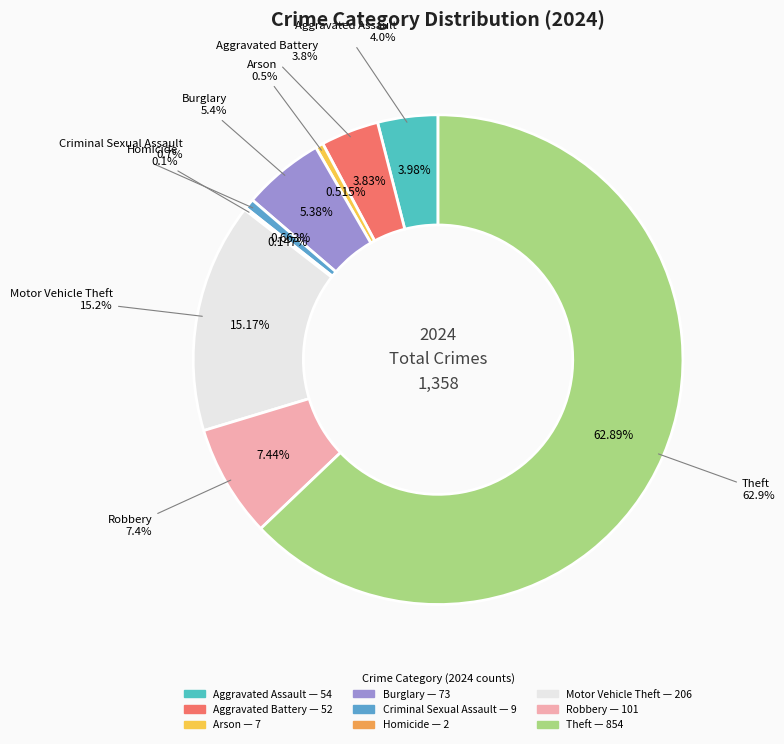

Does Motor Vehicle Theft account for over 50% of the chart?

No